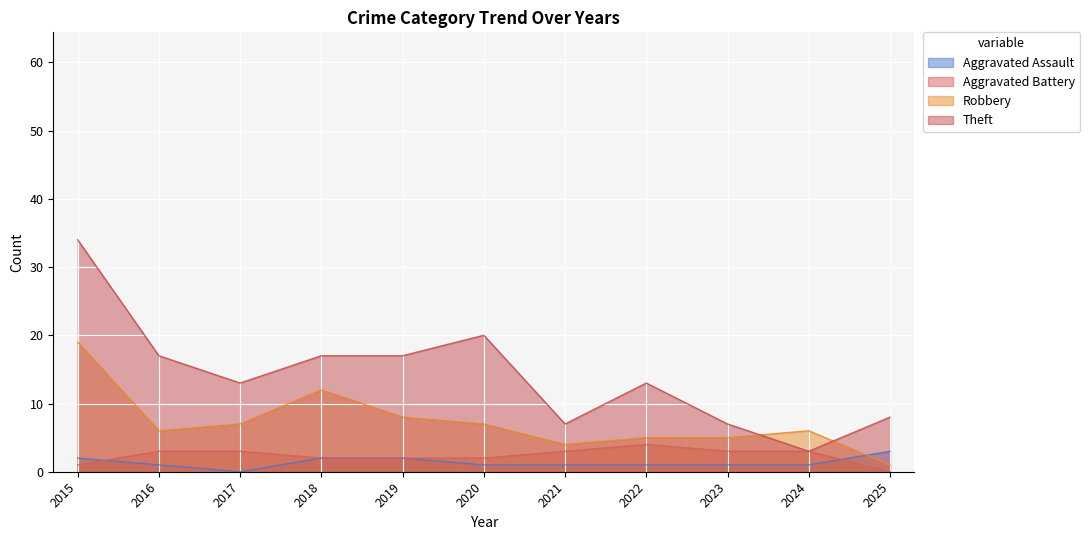

Rank the series at 2021 from highest to lowest value.

Theft, Robbery, Aggravated Battery, Aggravated Assault